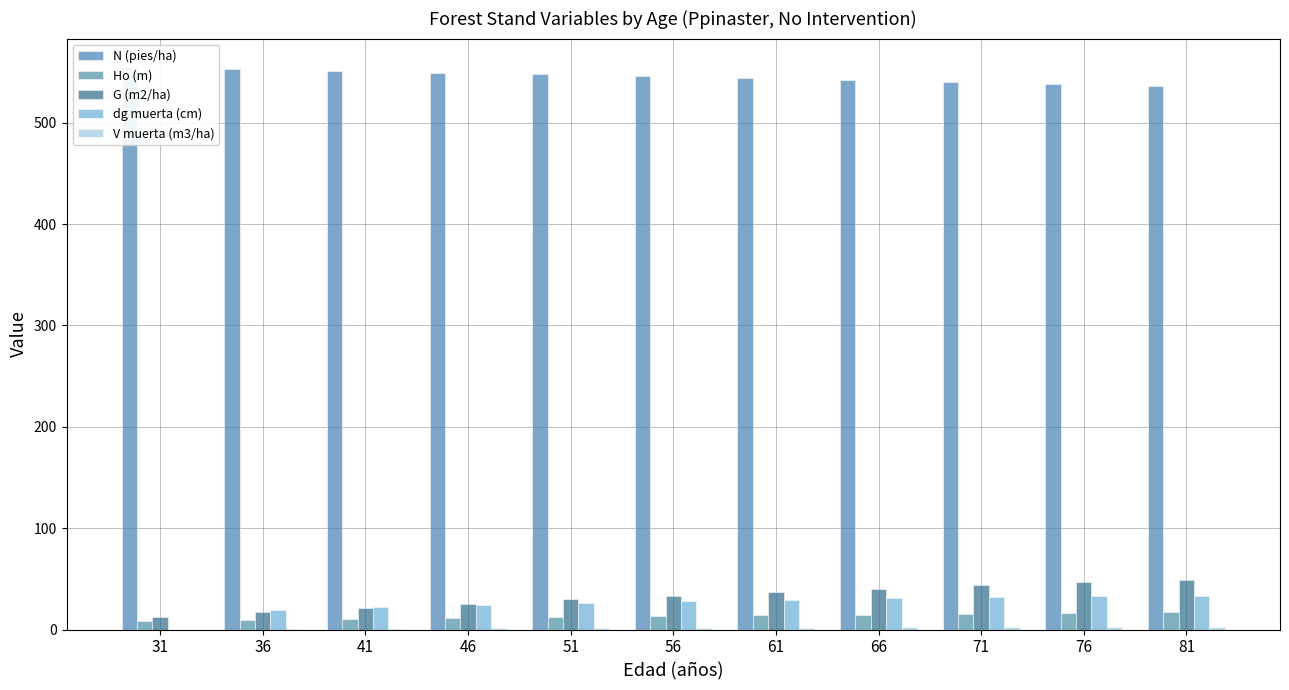

What is the difference between the maximum and second lowest values in the G (m2/ha) series?

32.2